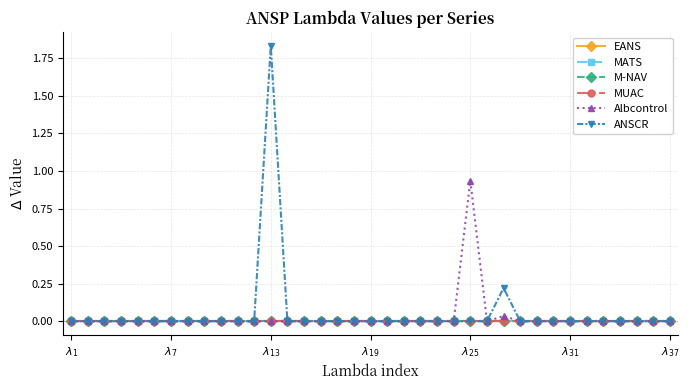

Which series has the widest spread of values?

ANSCR